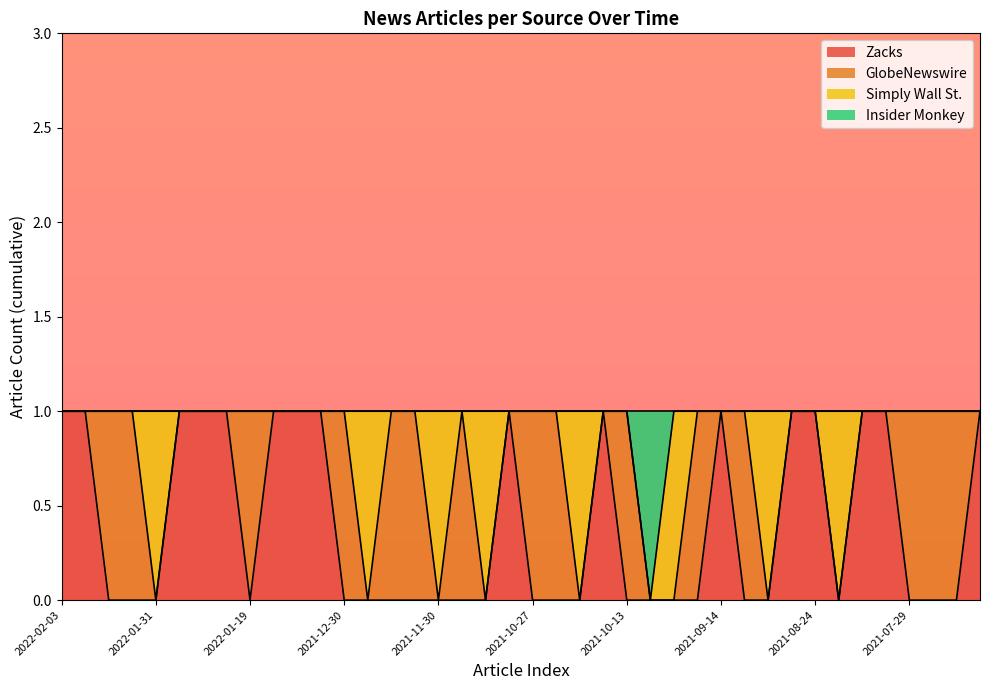

Does the chart display data point markers on the line(s)?

No